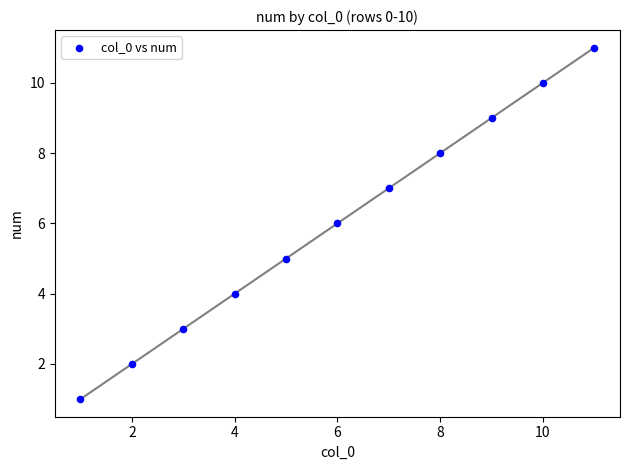

What is the range of Y values (max minus min)?

10